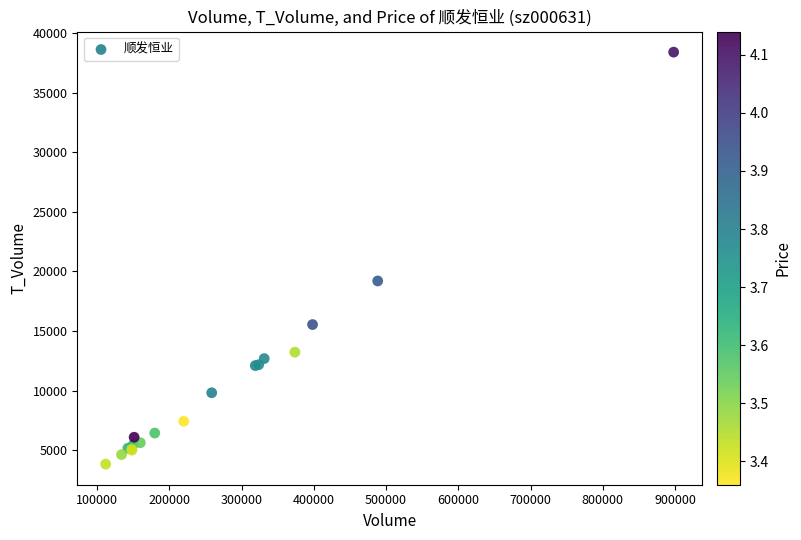

What Y value in the scatter plot is closest to 21114?

19199